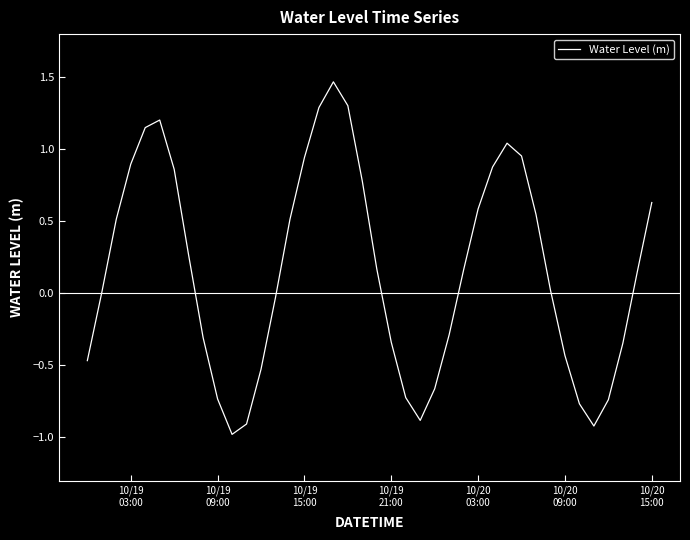

What is the minimum value shown in the chart?

-1.0